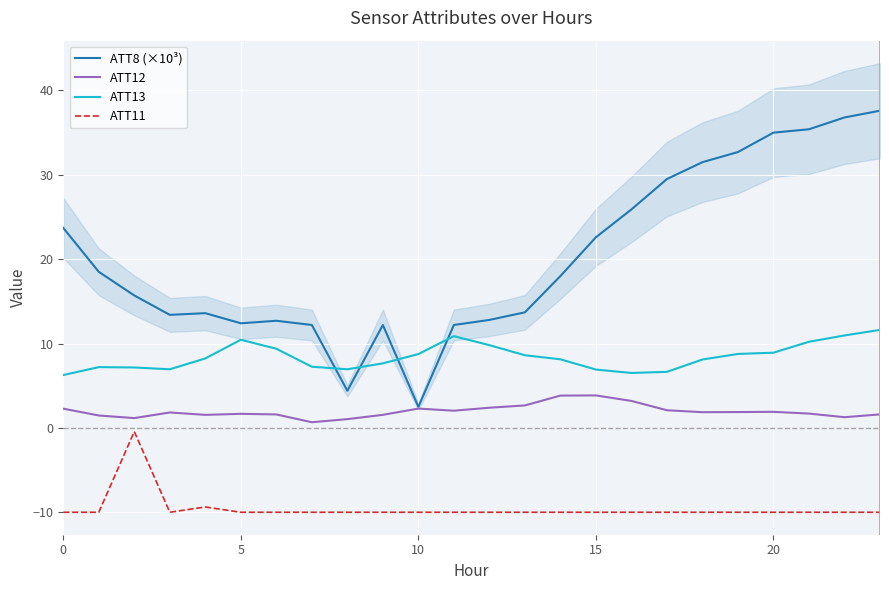

At which category is the sum across all series the highest?

23